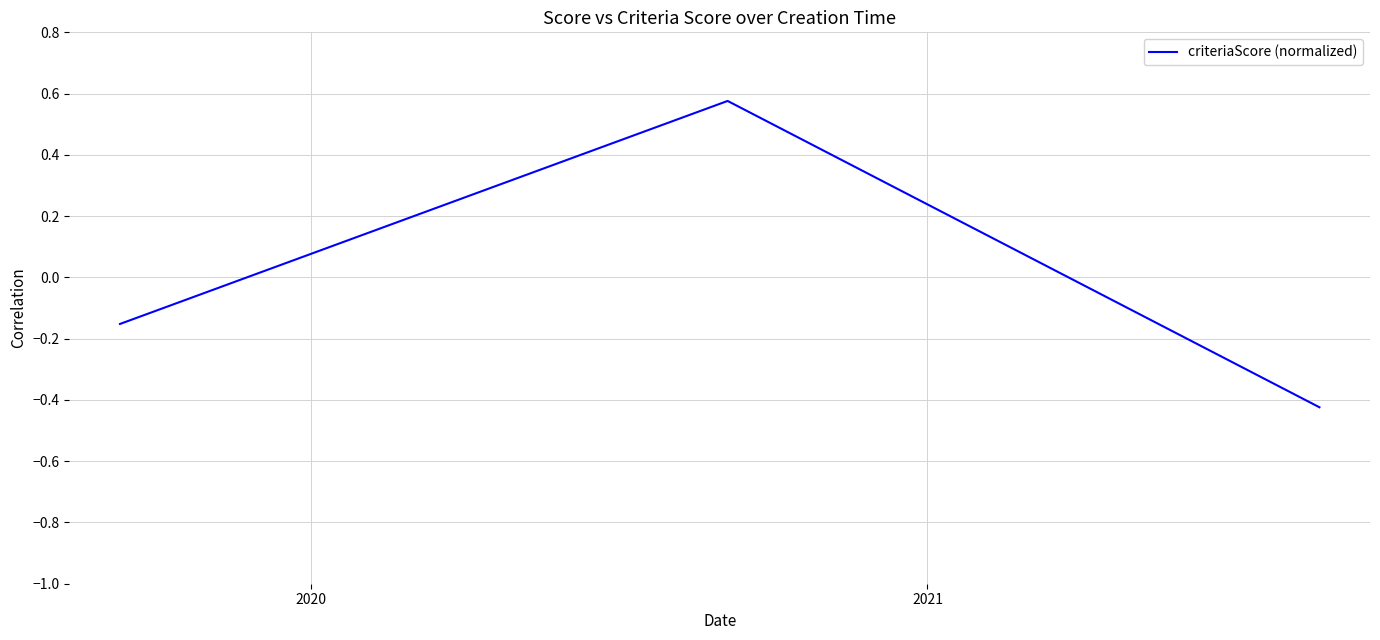

Count the number of values greater than 0.

1